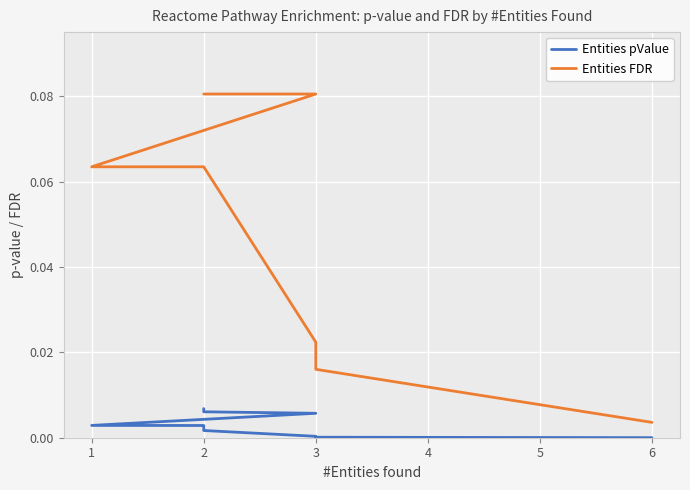

Is it true that Entities pValue equals 0.0 at 2?

False